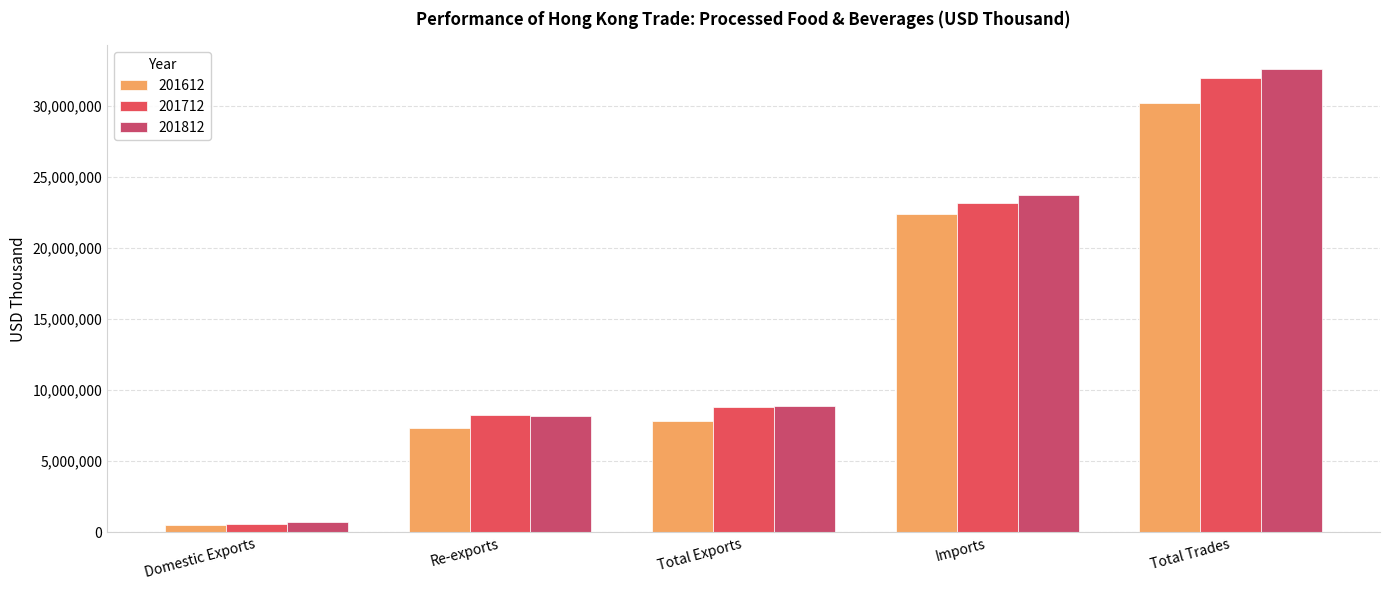

Which series has the largest range (max minus min)?

201812